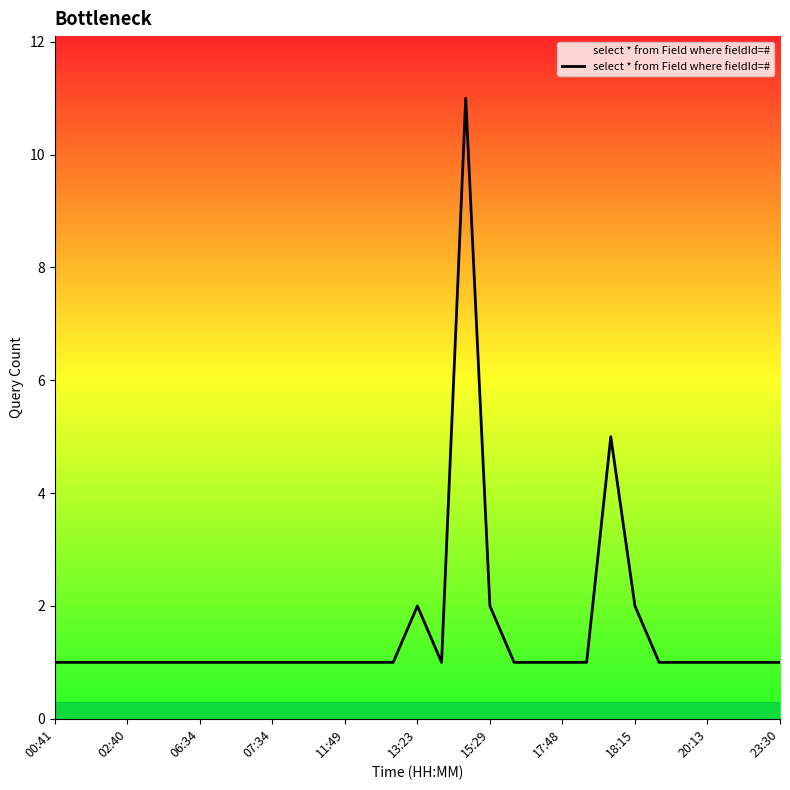

What is the difference between the maximum and second lowest values?

10